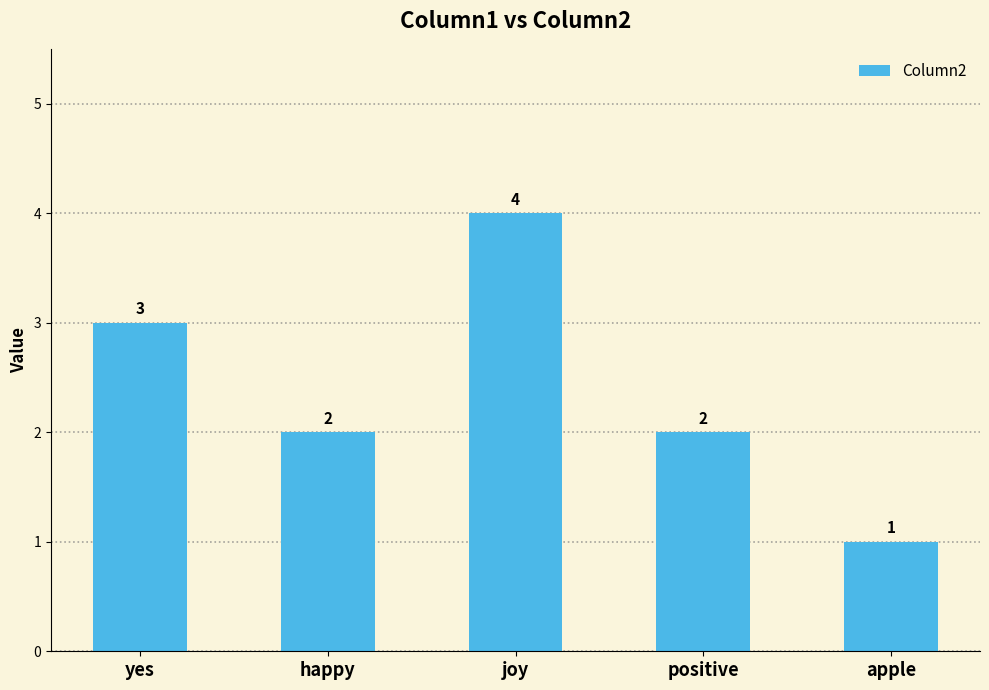

How many values are between 2 and 3?

3